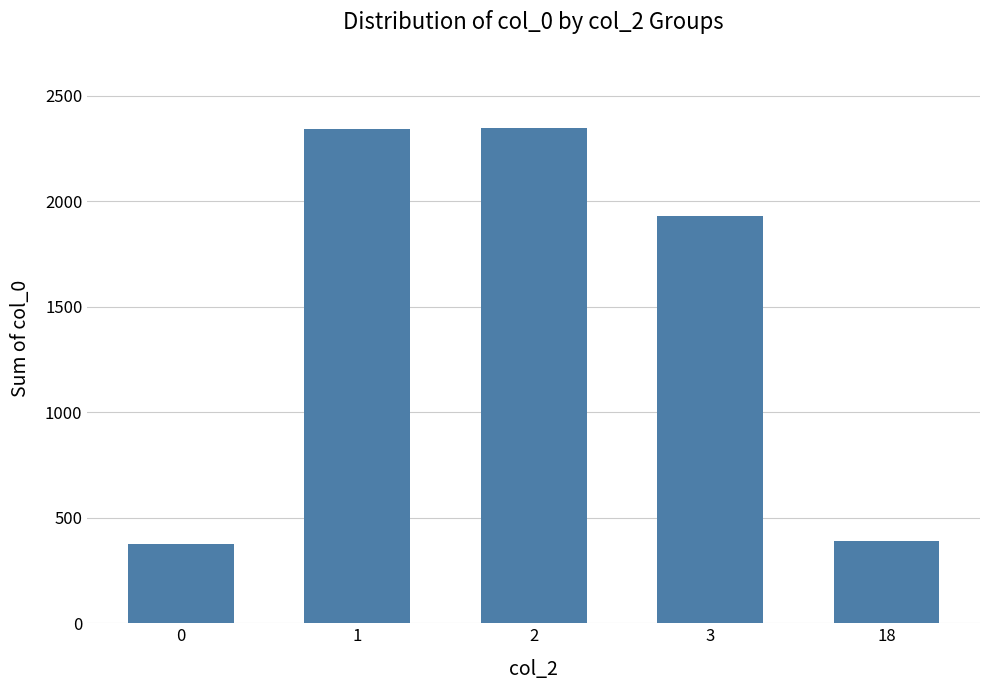

What is the ratio of the value at 18 to the value at 1?

0.2